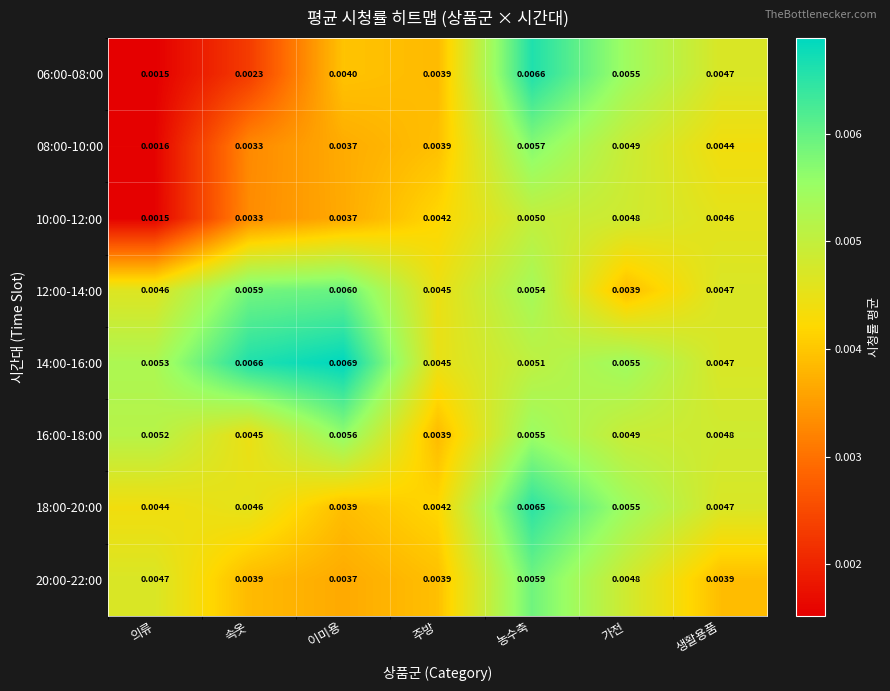

Where is 06:00-08:00 nearest to the value 0?

의류